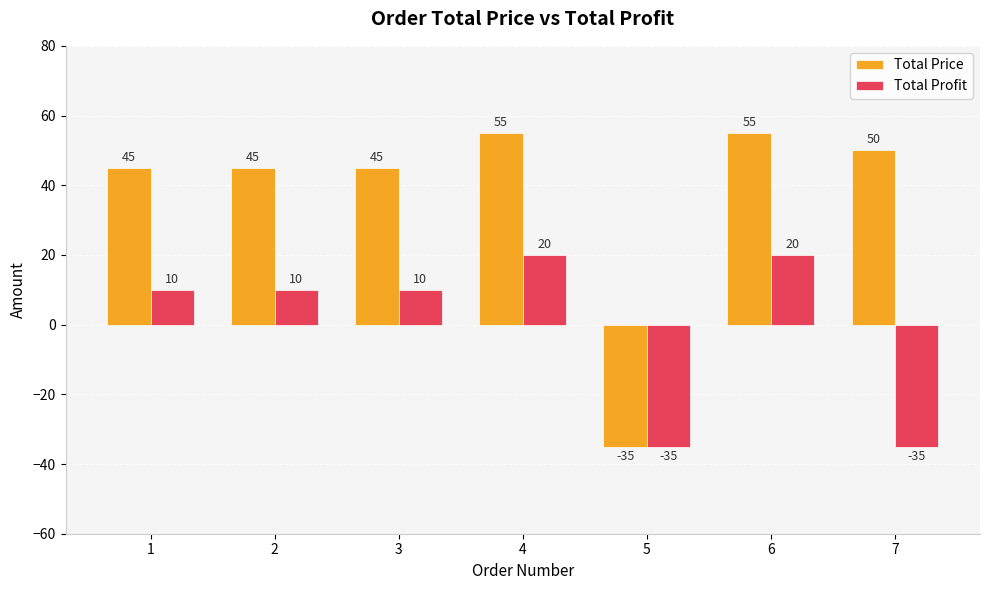

Which series has the largest total across all categories?

Total Price